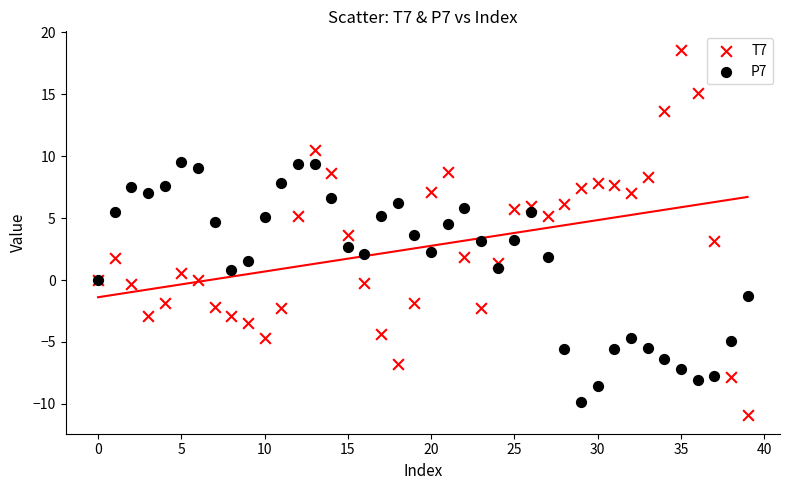

Which series has the largest Y range (max minus min)?

T7